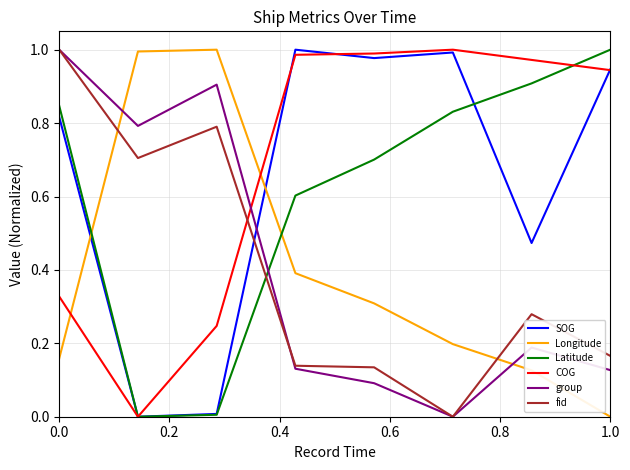

How many times do Longitude and Latitude cross each other?

2